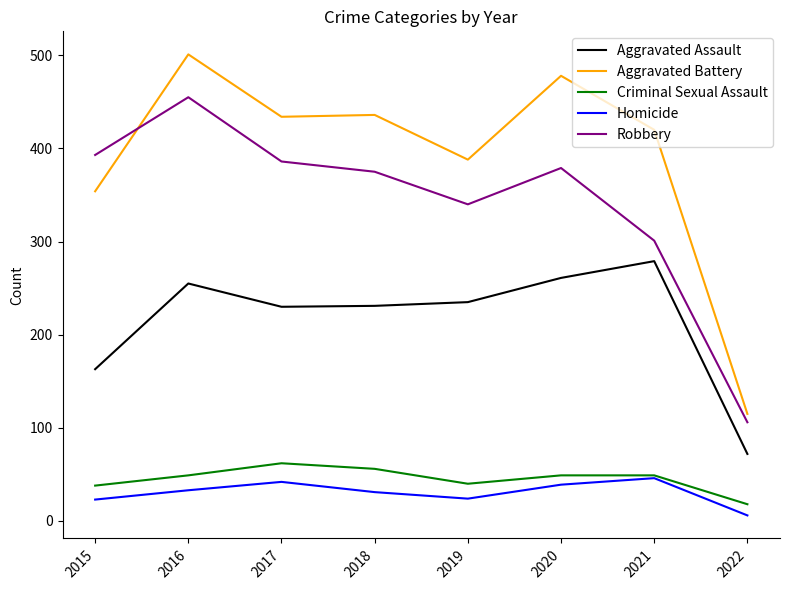

True or false: Aggravated Battery and Robbery intersect in this chart.

True